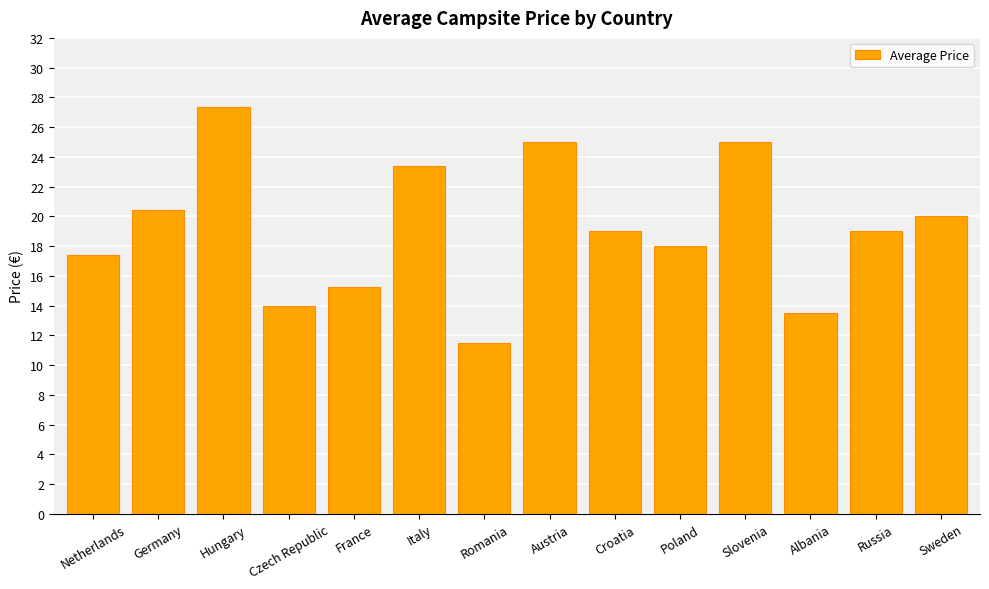

What is the difference between the values at Austria and Romania?

13.5